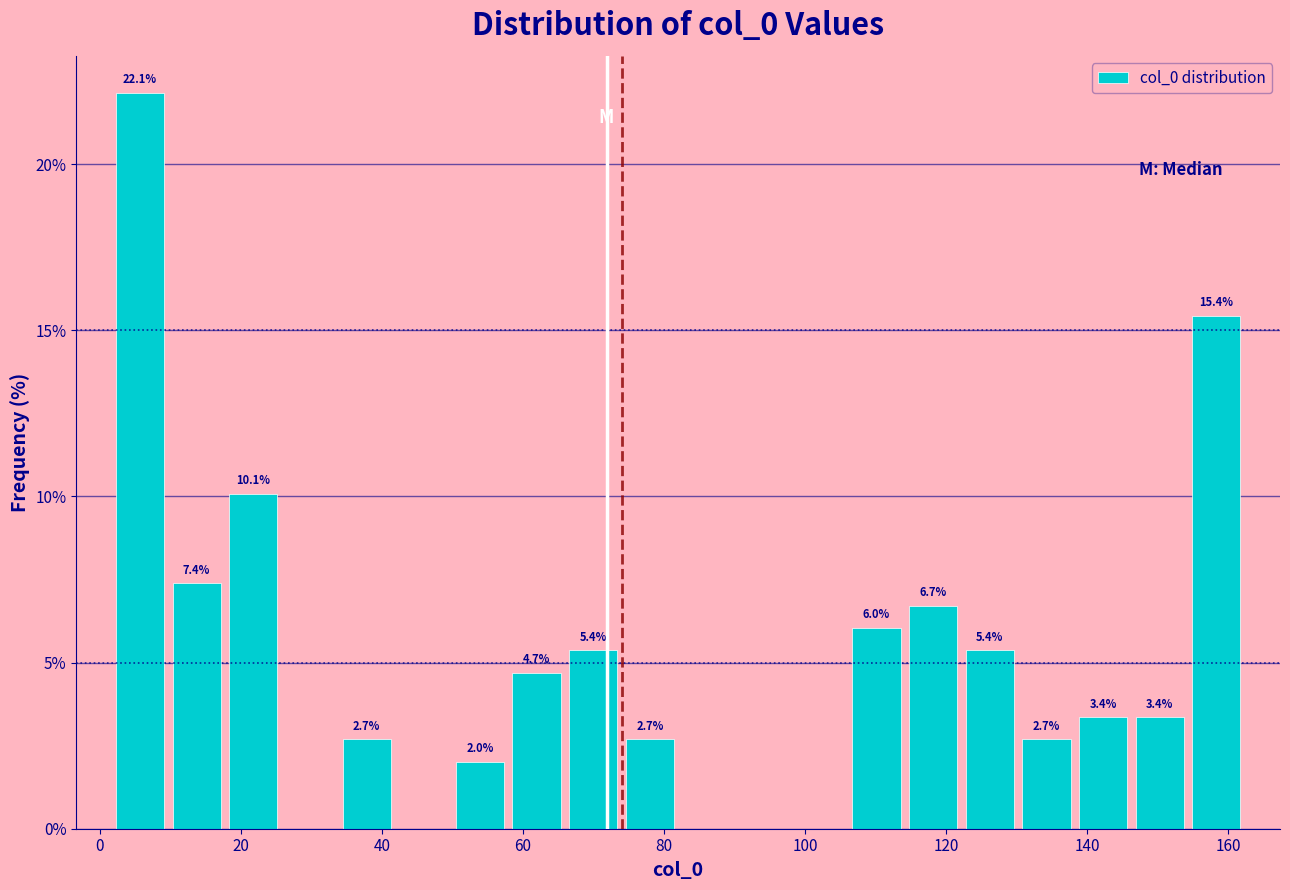

Over which range of the x-axis is the bar tallest?

2 to 10